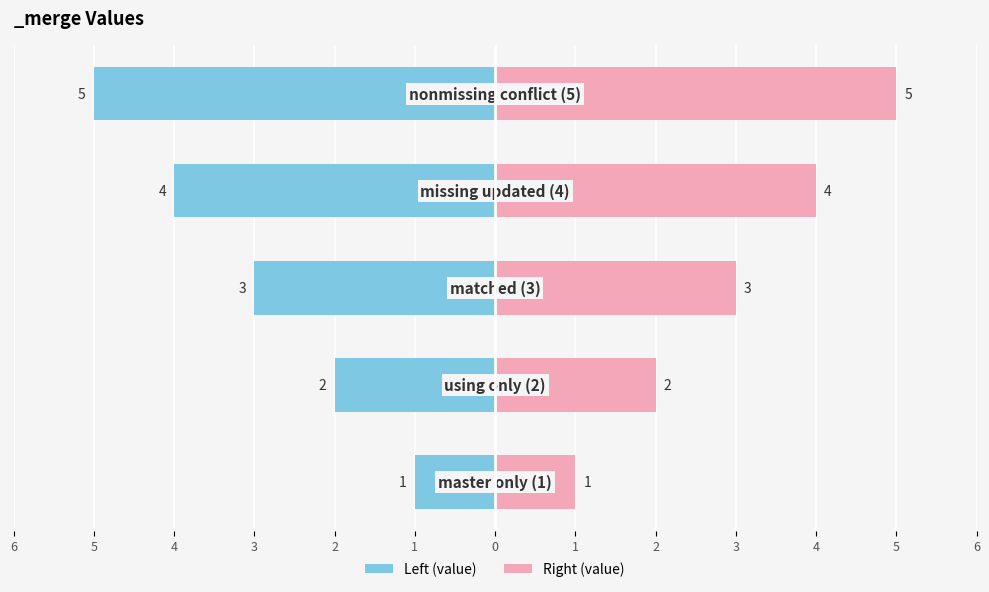

List the series in order of their overall mean, highest first.

Right (value), Left (value)